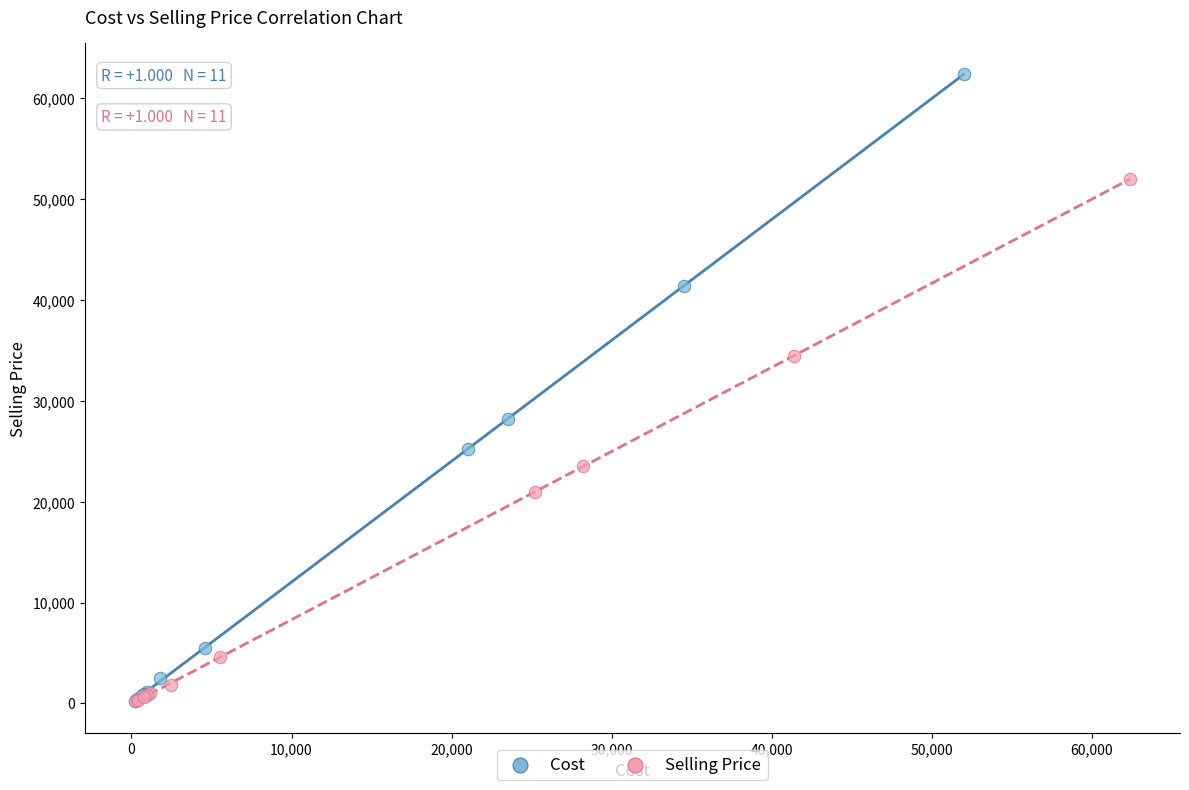

Which series has the largest Y range (max minus min)?

Cost